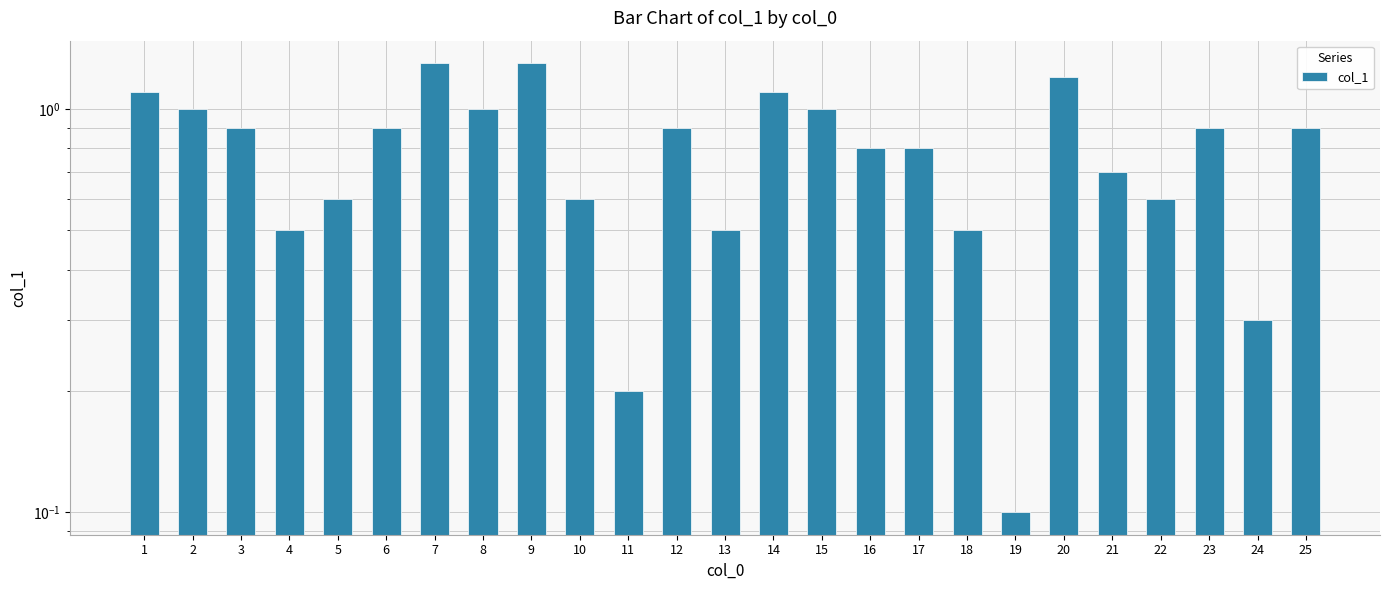

Are the bars horizontal?

No